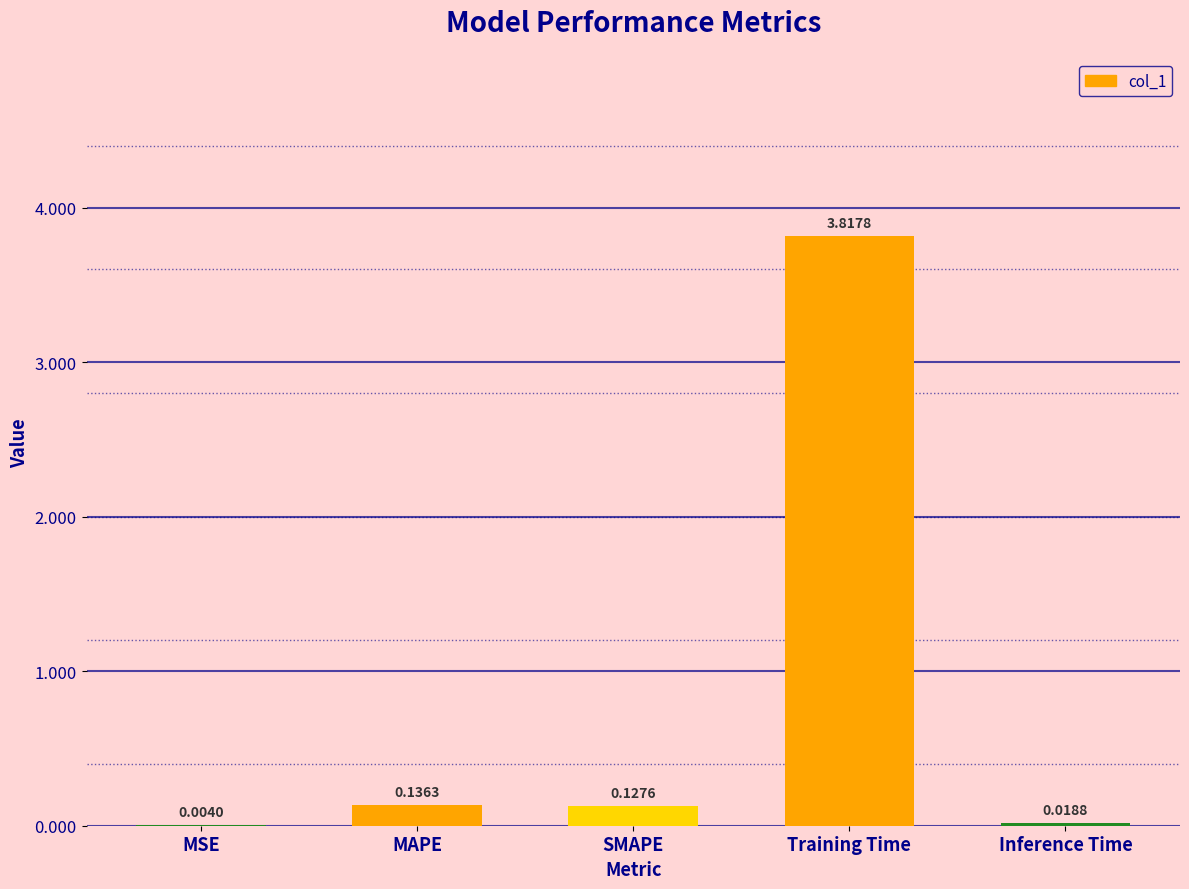

At which category does the chart reach its peak across all series?

Training Time